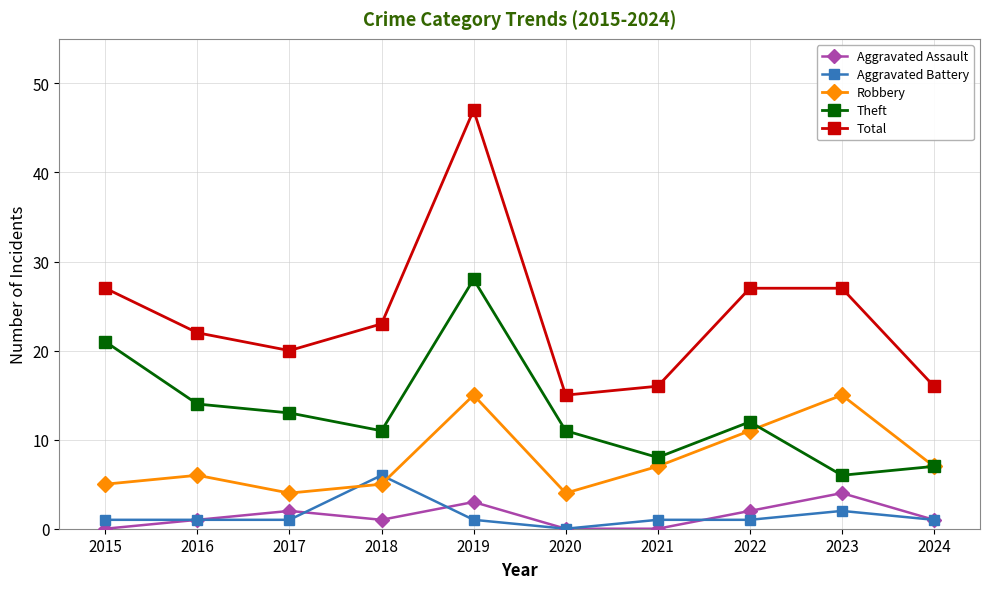

Reading left to right, what are all the values shown in this chart?

Aggravated Assault: 0	1	2	1	3	0	0	2	4	1
Aggravated Battery: 1	1	1	6	1	0	1	1	2	1
Robbery: 5	6	4	5	15	4	7	11	15	7
Theft: 21	14	13	11	28	11	8	12	6	7
Total: 27	22	20	23	47	15	16	27	27	16